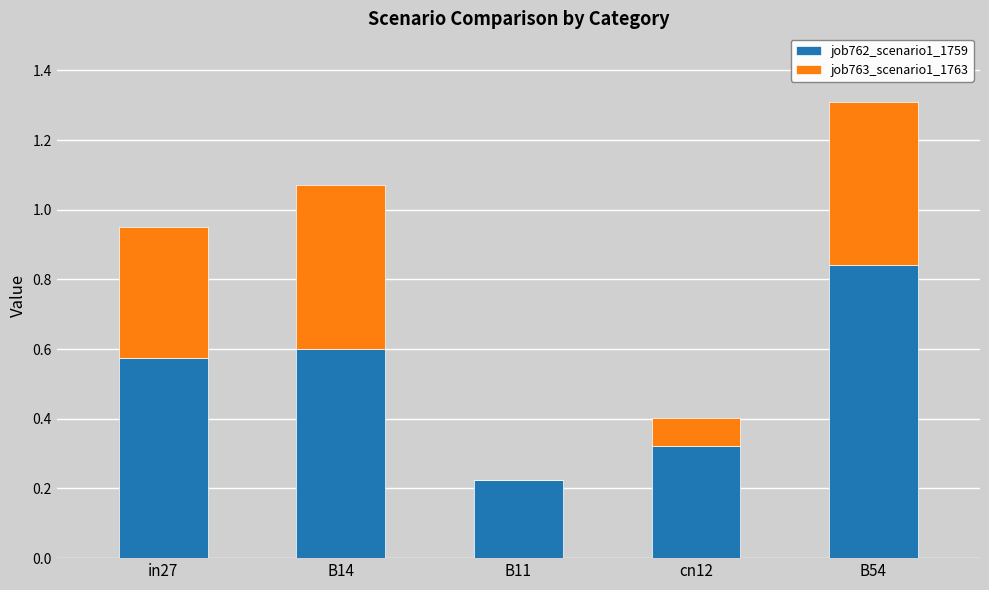

At which label does job762_scenario1_1759 reach its peak?

B54